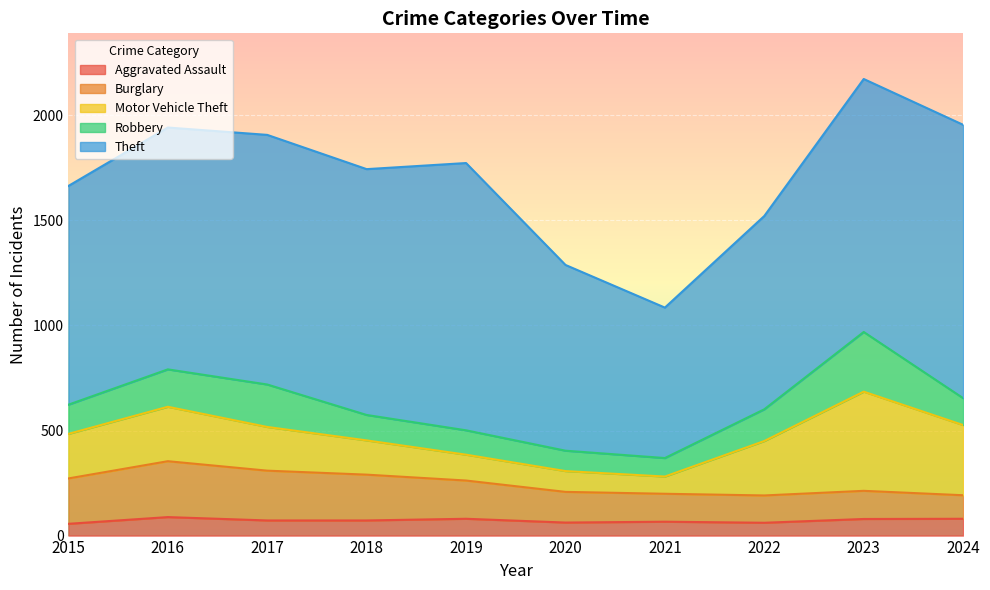

What is the smallest value displayed?

56